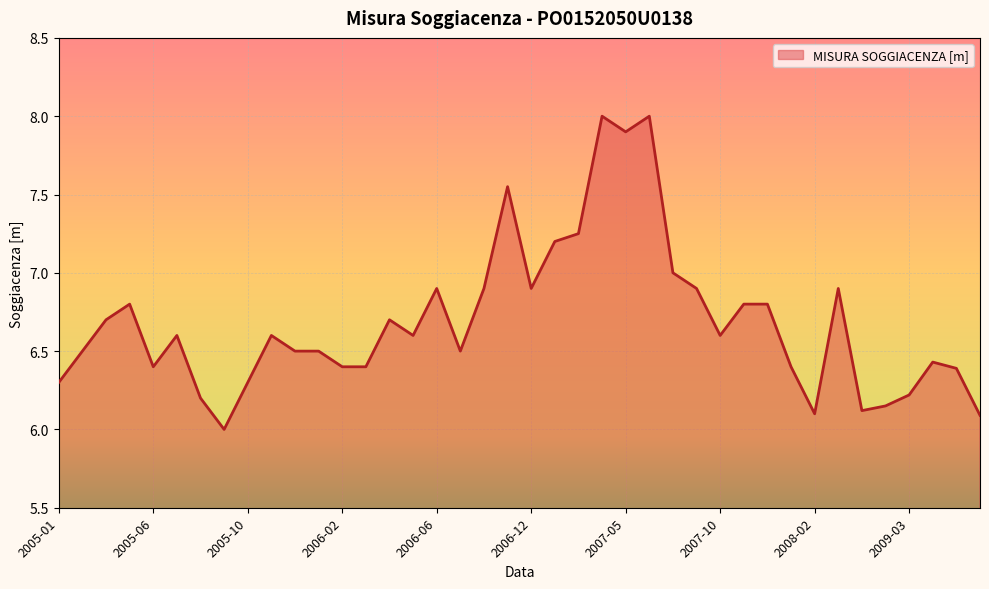

What is the difference between the maximum and minimum values?

2.0